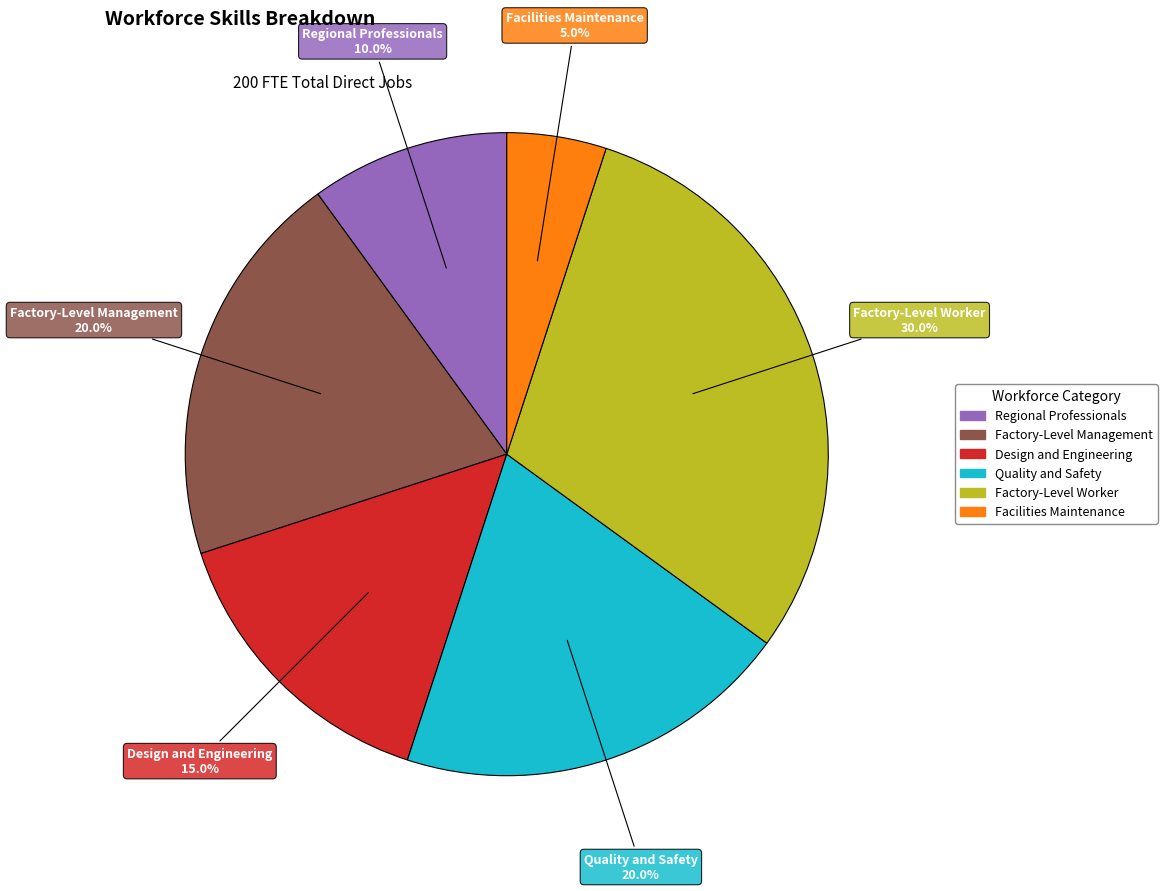

What percentage is the Regional Professionals slice, to the nearest percent?

10%